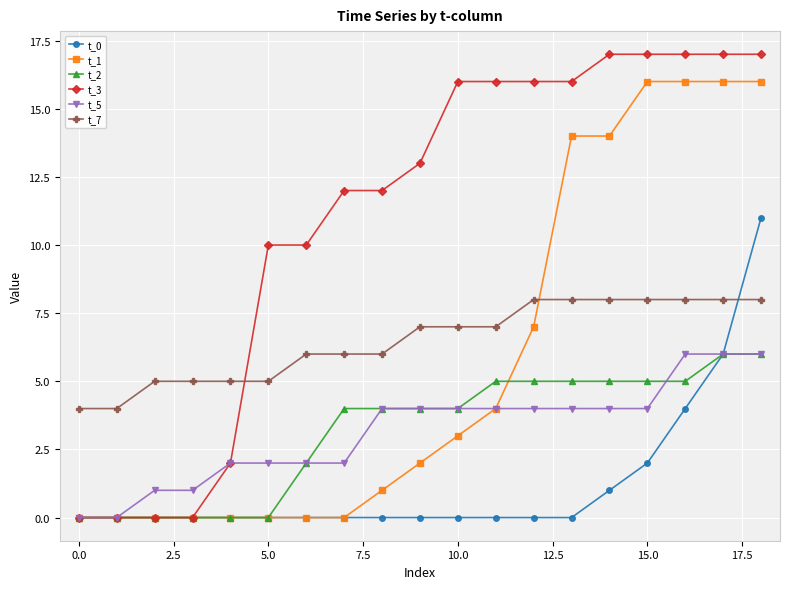

Which series has the largest total across all categories?

t_3